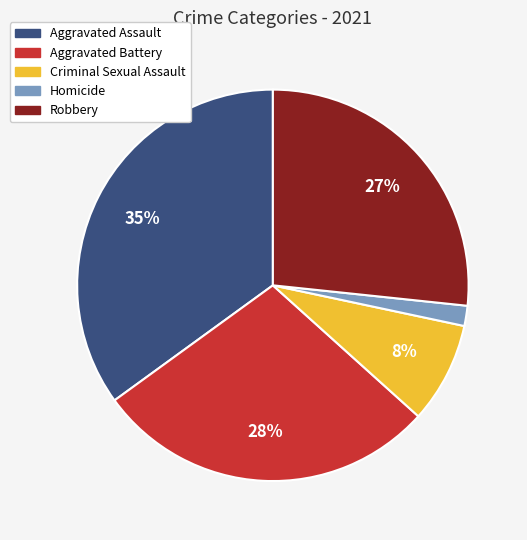

Between Criminal Sexual Assault and Aggravated Battery, which is larger?

Aggravated Battery